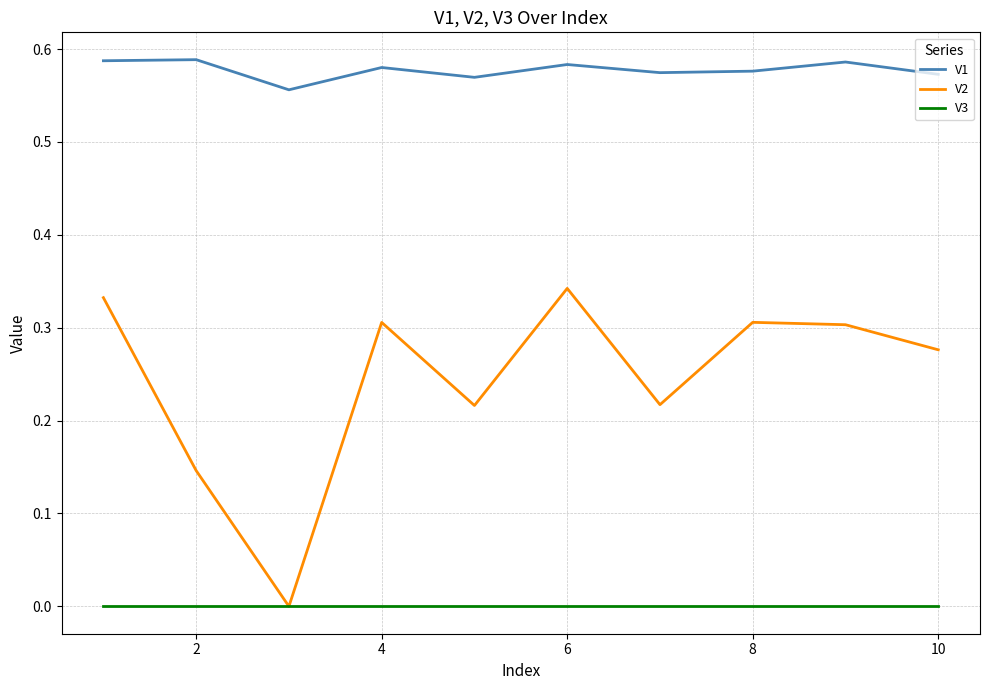

True or false: V2 and V1 intersect in this chart.

False